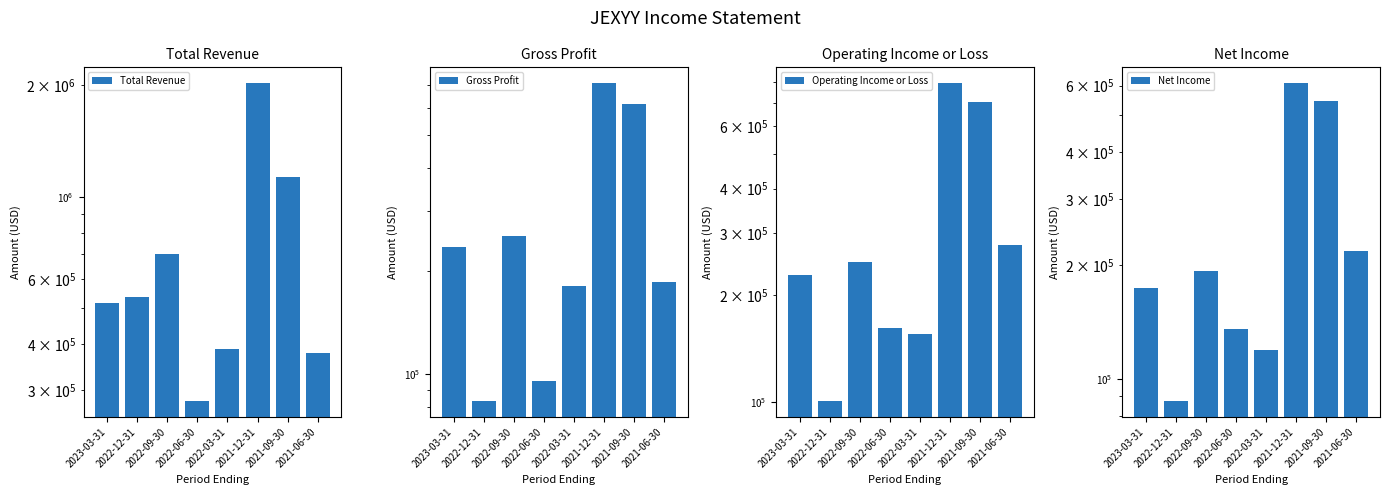

How many distinct data groups are displayed?

4